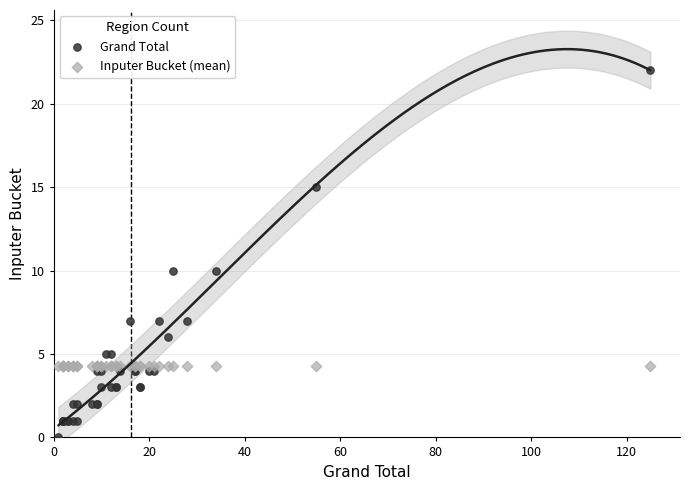

Which series reaches the maximum Y coordinate?

Grand Total